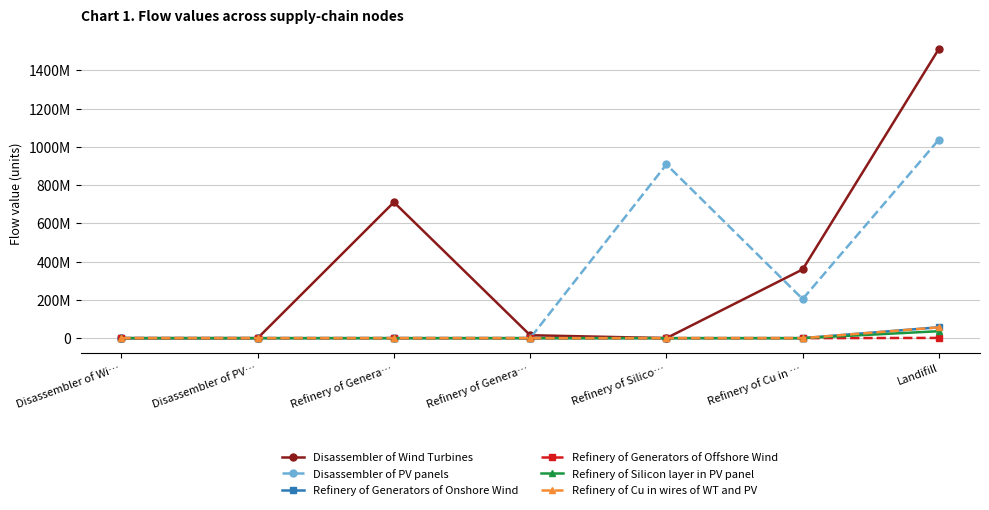

What are all the series names shown in the legend?

Disassembler of Wind Turbines, Disassembler of PV panels, Refinery of Generators of Onshore Wind, Refinery of Generators of Offshore Wind, Refinery of Silicon layer in PV panel, Refinery of Cu in wires of WT and PV